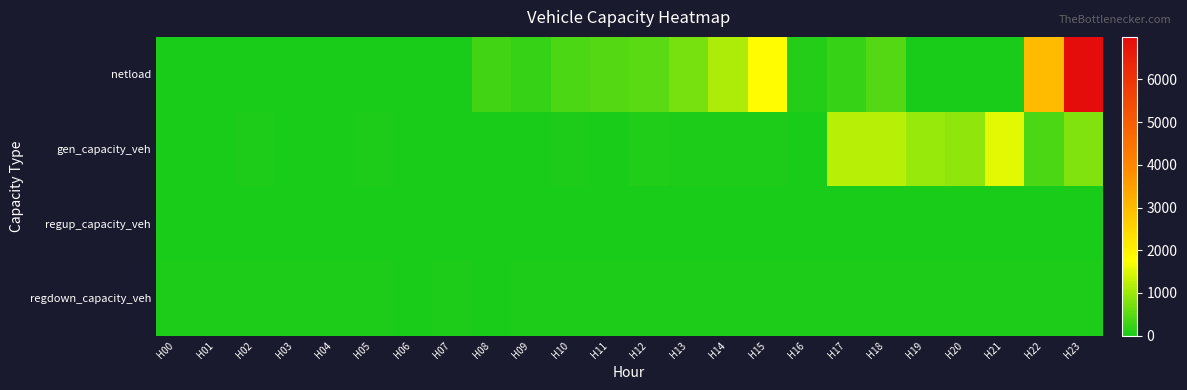

Which has a higher value, H14 or H05?

H14